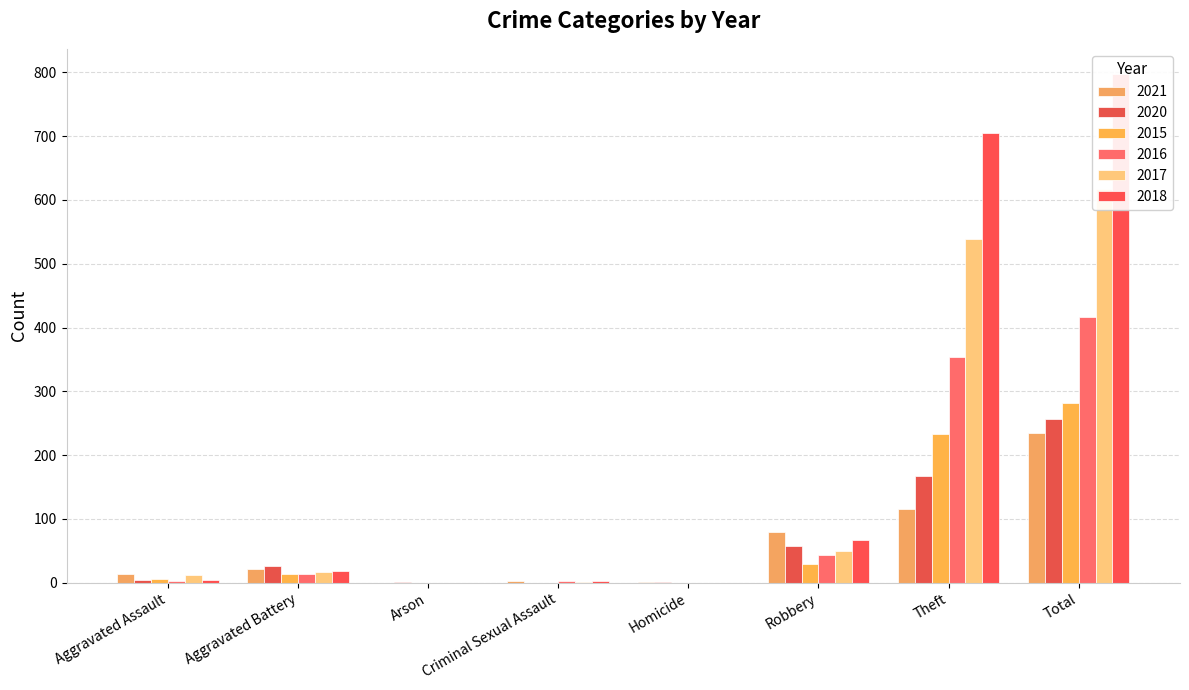

Is the value of 2020 at Arson greater than the value of 2015 at Criminal Sexual Assault?

Yes